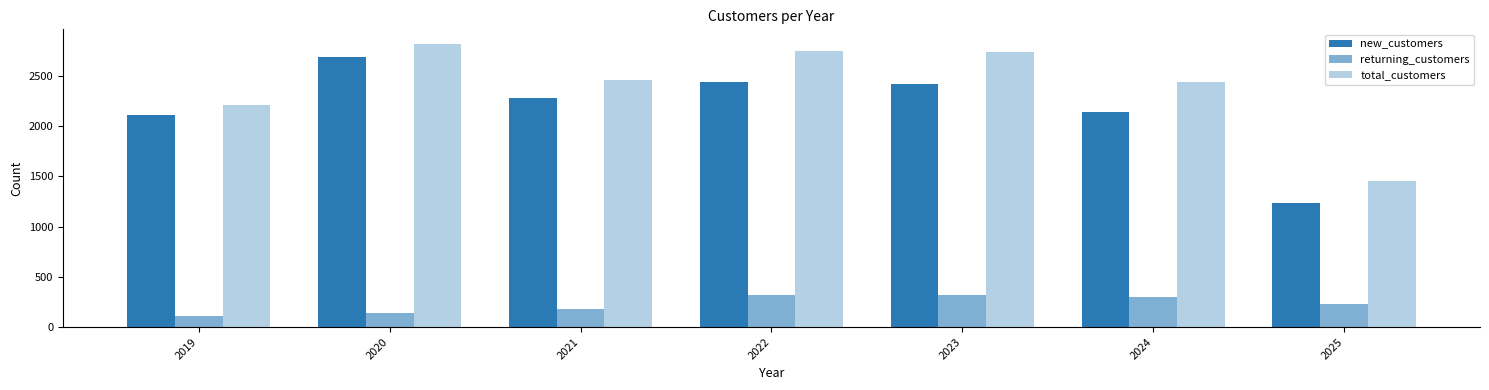

The new_customers series shows 4113 at 2022. True or false?

False